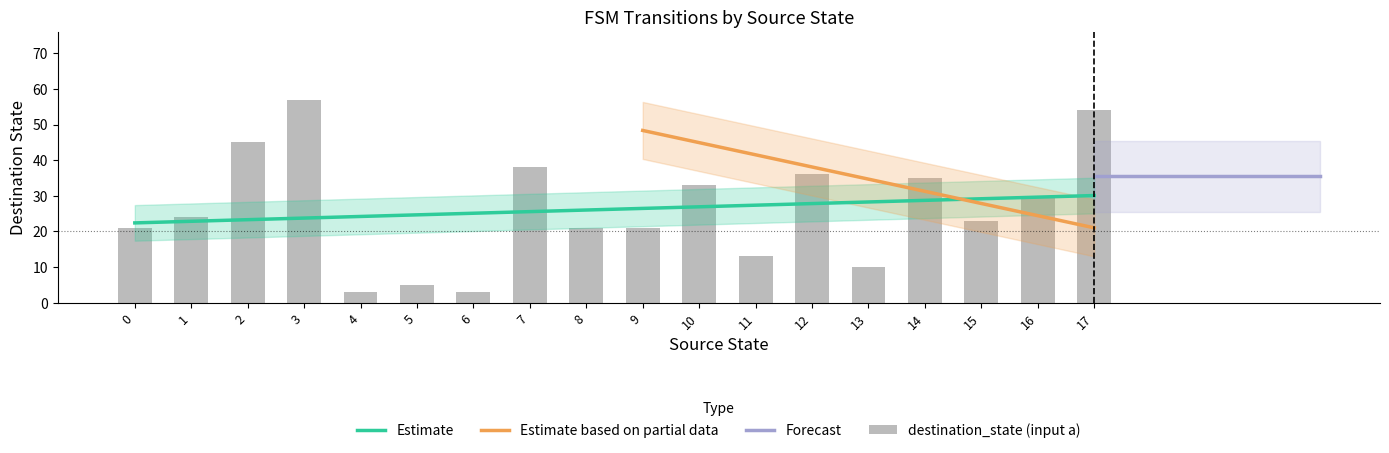

The value of destination_state at 6 is 22. True or false?

False